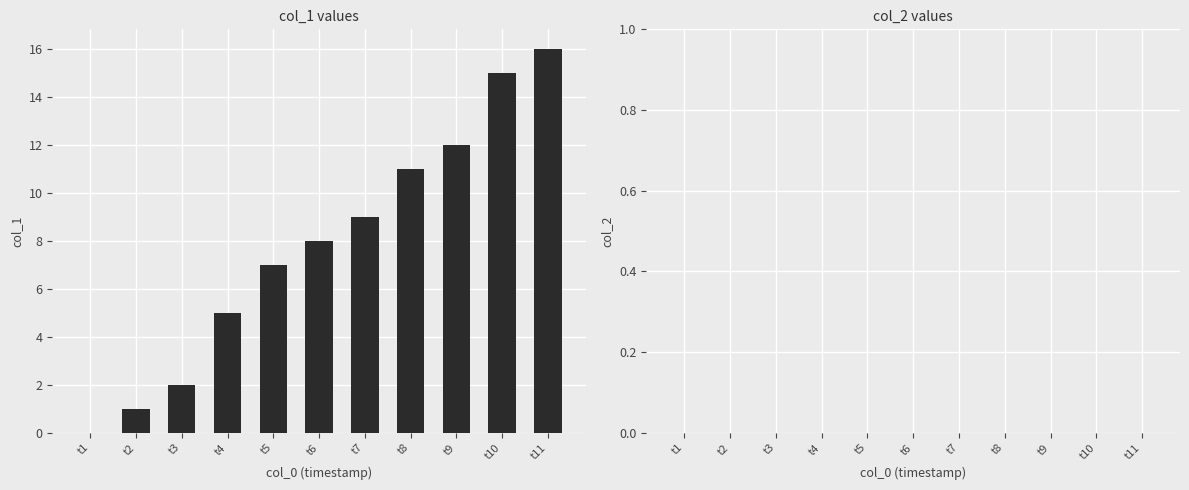

Are the bars horizontal?

No